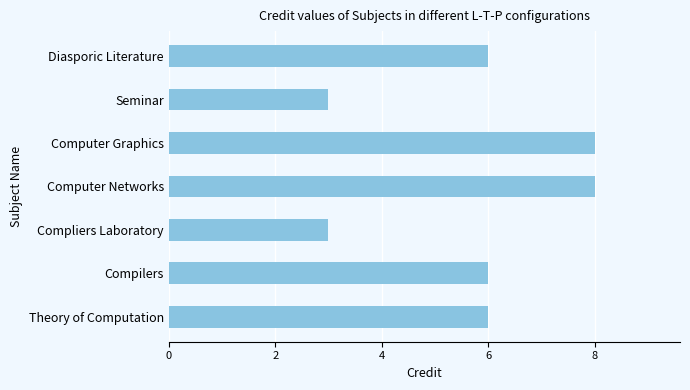

What value does the data have at Compliers Laboratory?

3